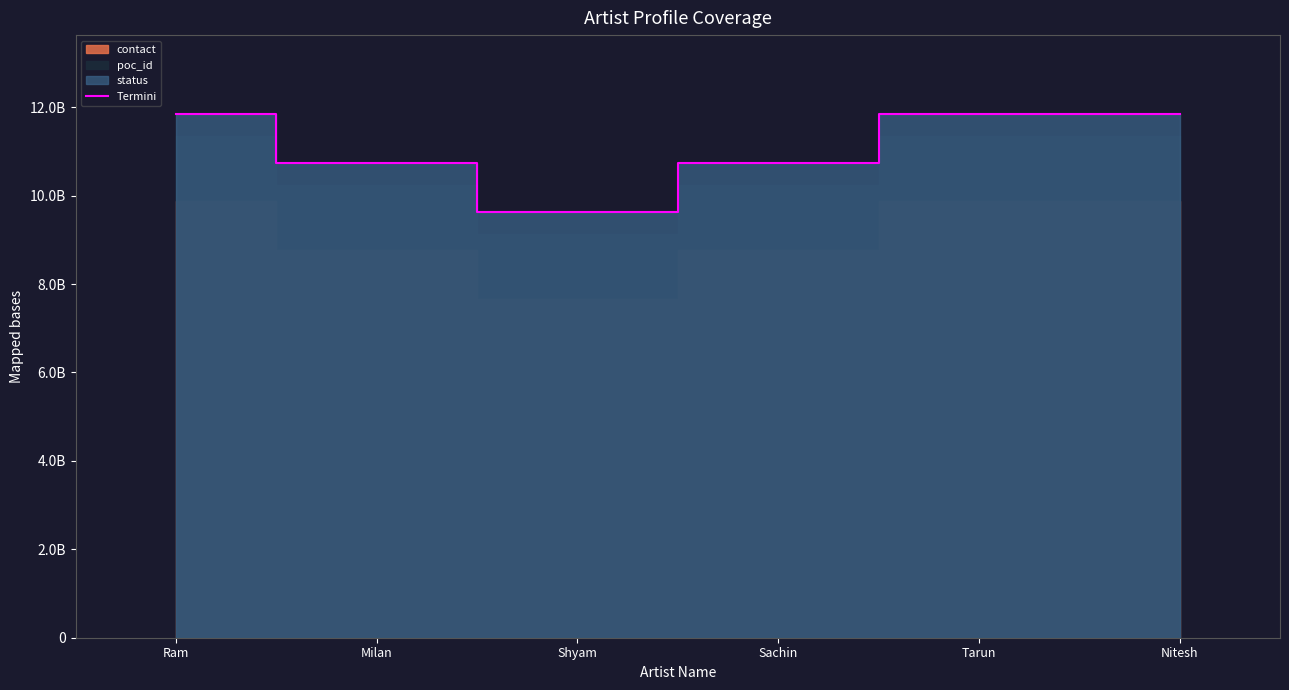

How many interior local peaks (higher than both neighbors) does the data have?

1